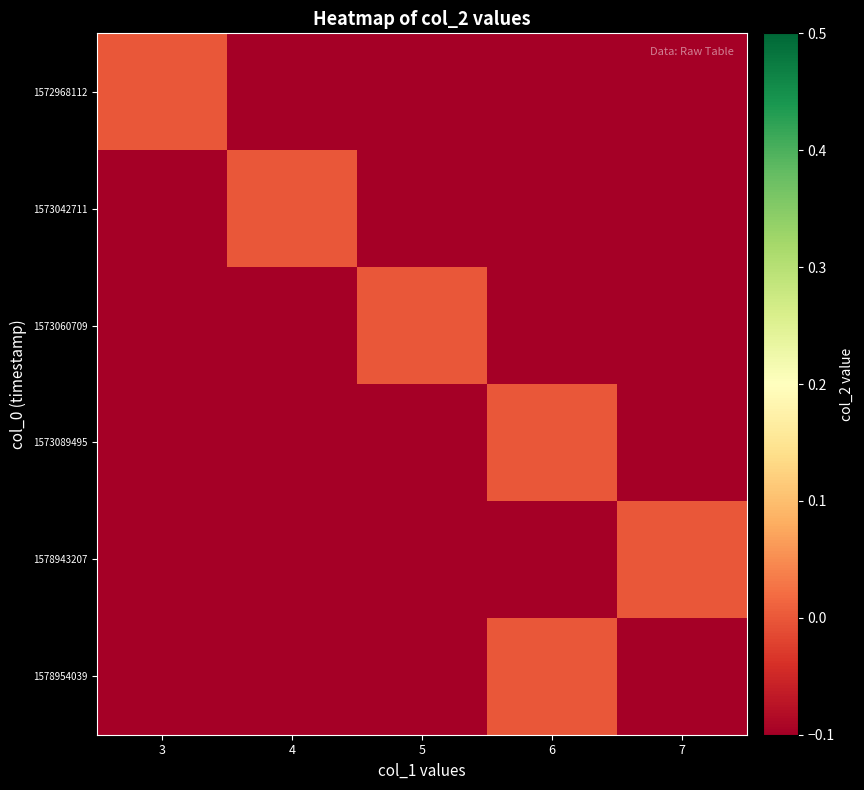

Which has a higher value, 6 or 5?

6